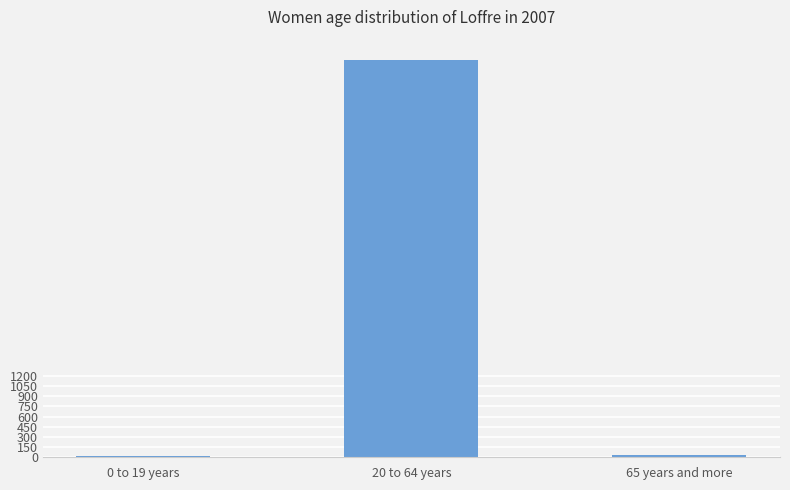

At which category does the chart reach its peak across all series?

20 to 64 years